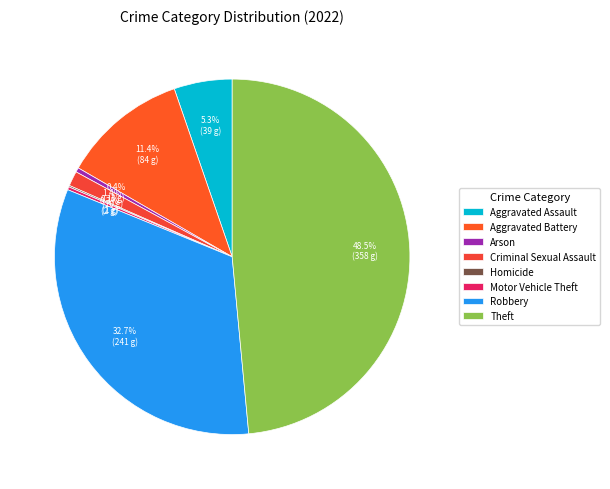

What portion of the pie excludes Aggravated Battery?

88.6%